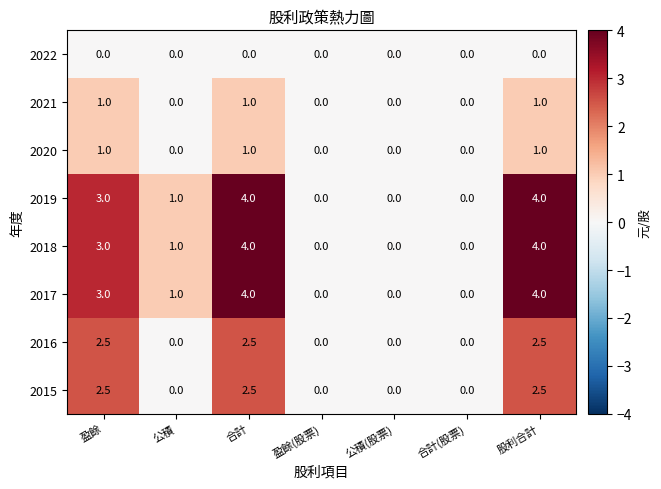

What is the total value across all series at 合計?

19.0